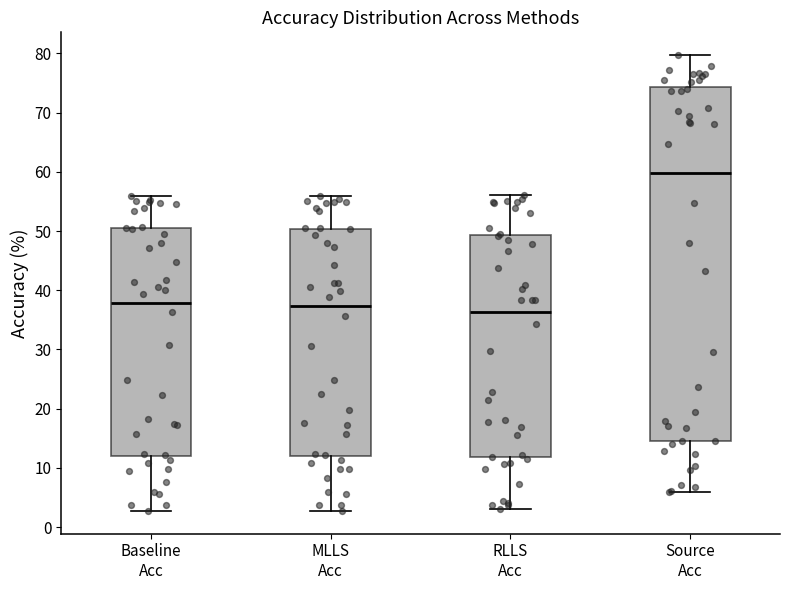

Which box's median line is the highest?

Source Acc